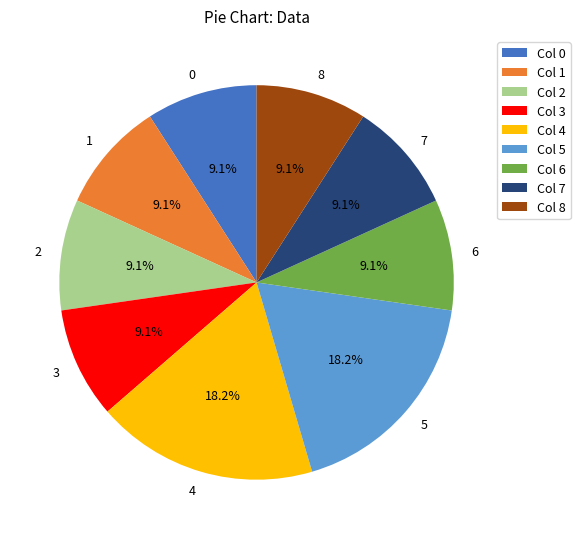

To the nearest percent, what percentage of the pie is 2?

9%